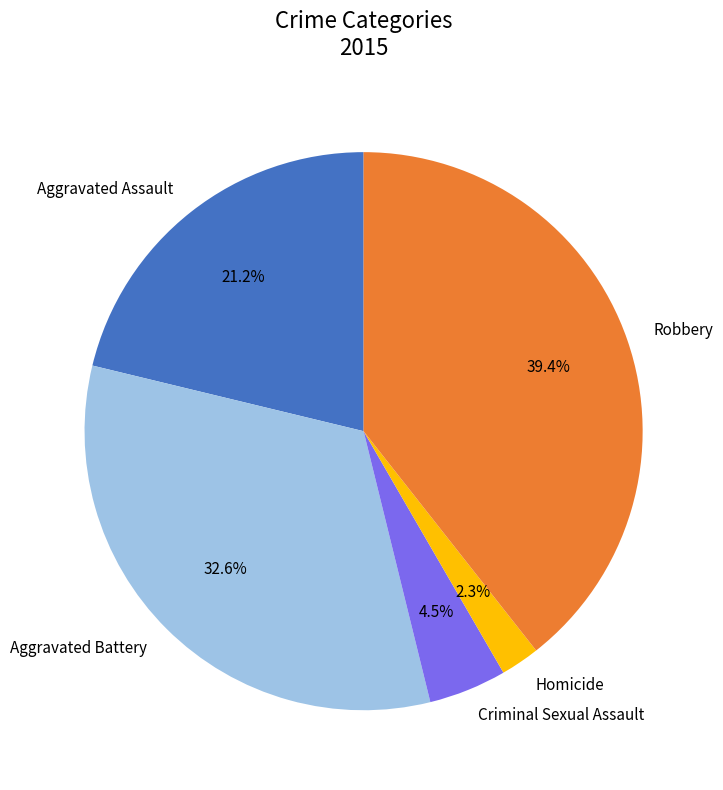

To the nearest percent, what is the average slice percentage?

20%